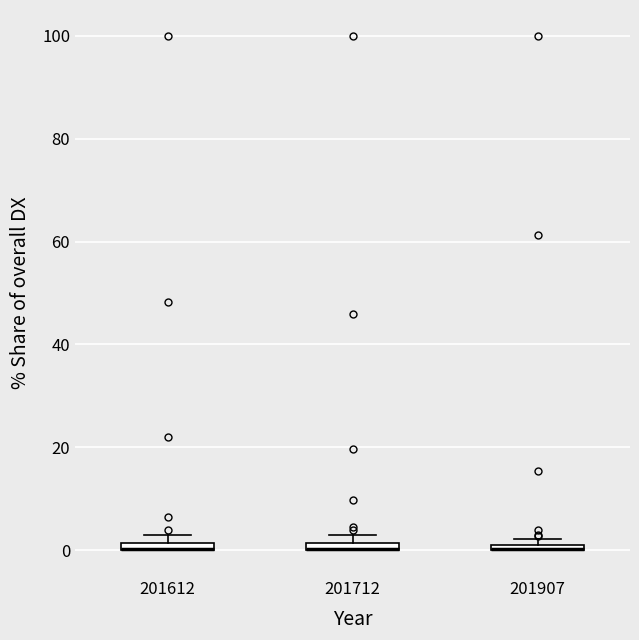

Where is the lower edge of the box at x = 201612 on the y-axis? The values are not printed on the chart, so give them approximately, as read against the axis.

0